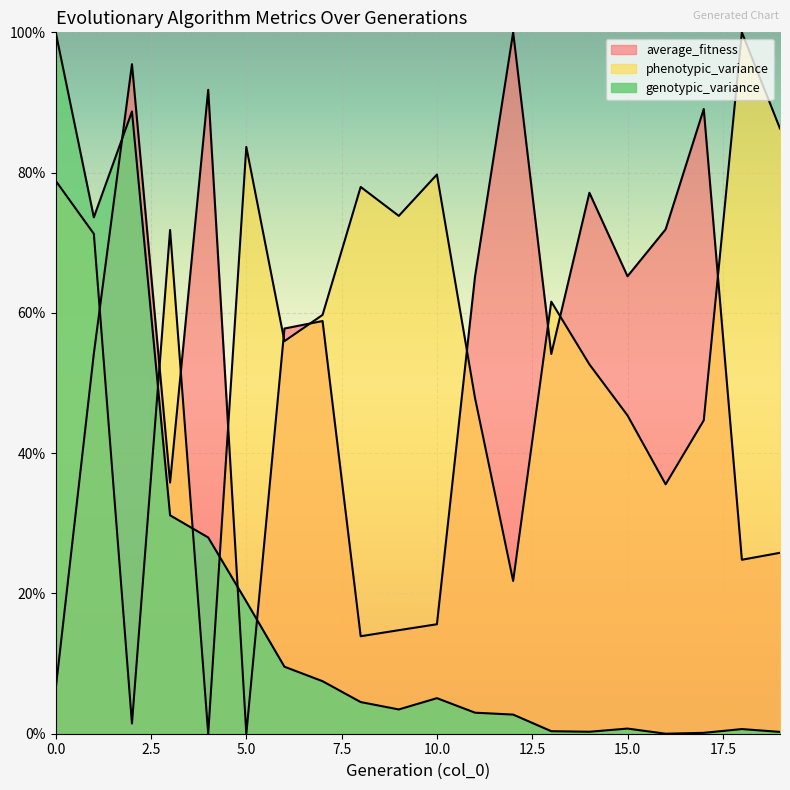

Is it true that phenotypic_variance equals 71.8 at 3?

True